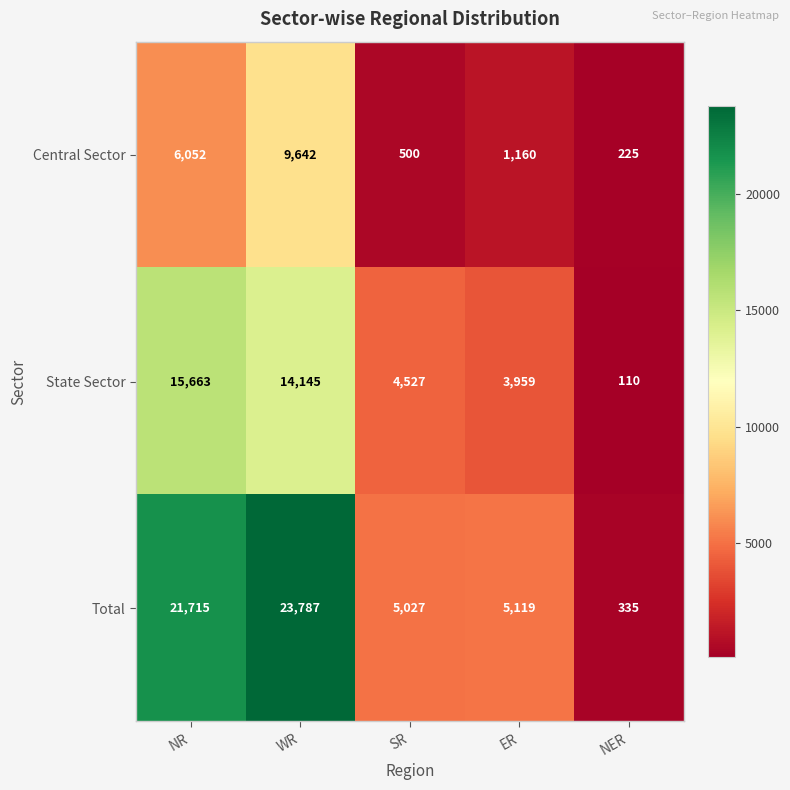

What is the sum of all Central Sector values?

17579